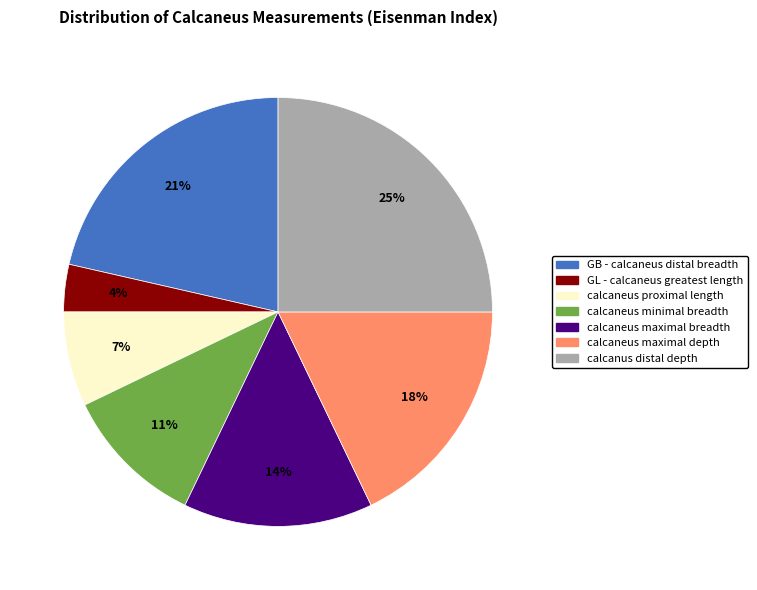

To the nearest percent, what is the average slice percentage?

14%